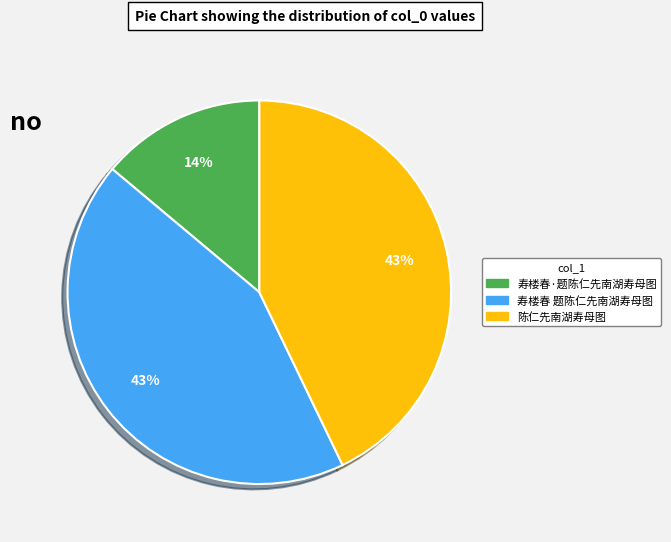

What percentage is the 寿楼春·题陈仁先南湖寿母图 slice, to the nearest percent?

14%